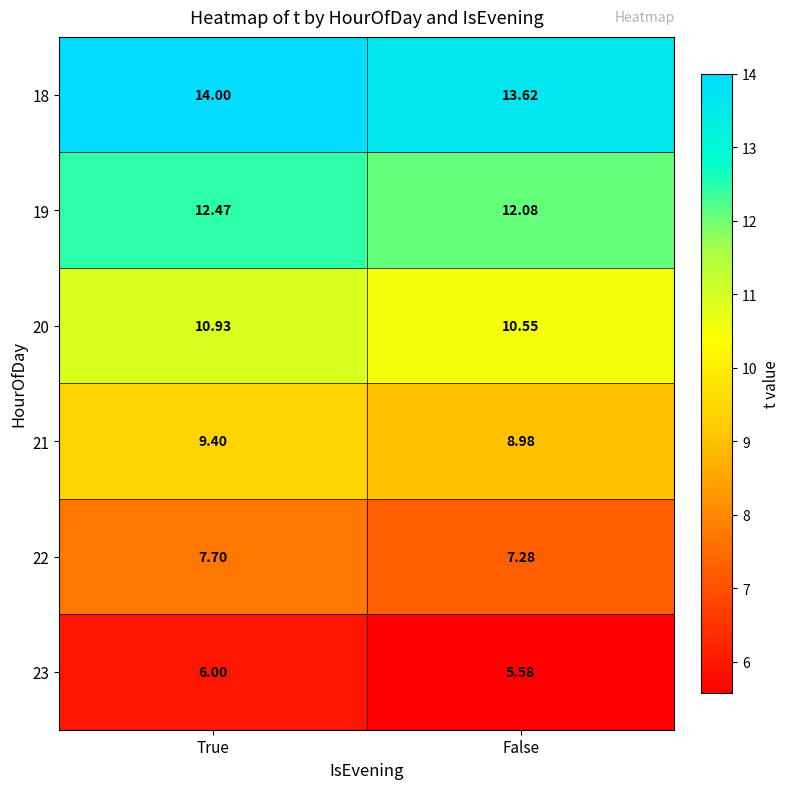

At which category is the sum across all series the highest?

True